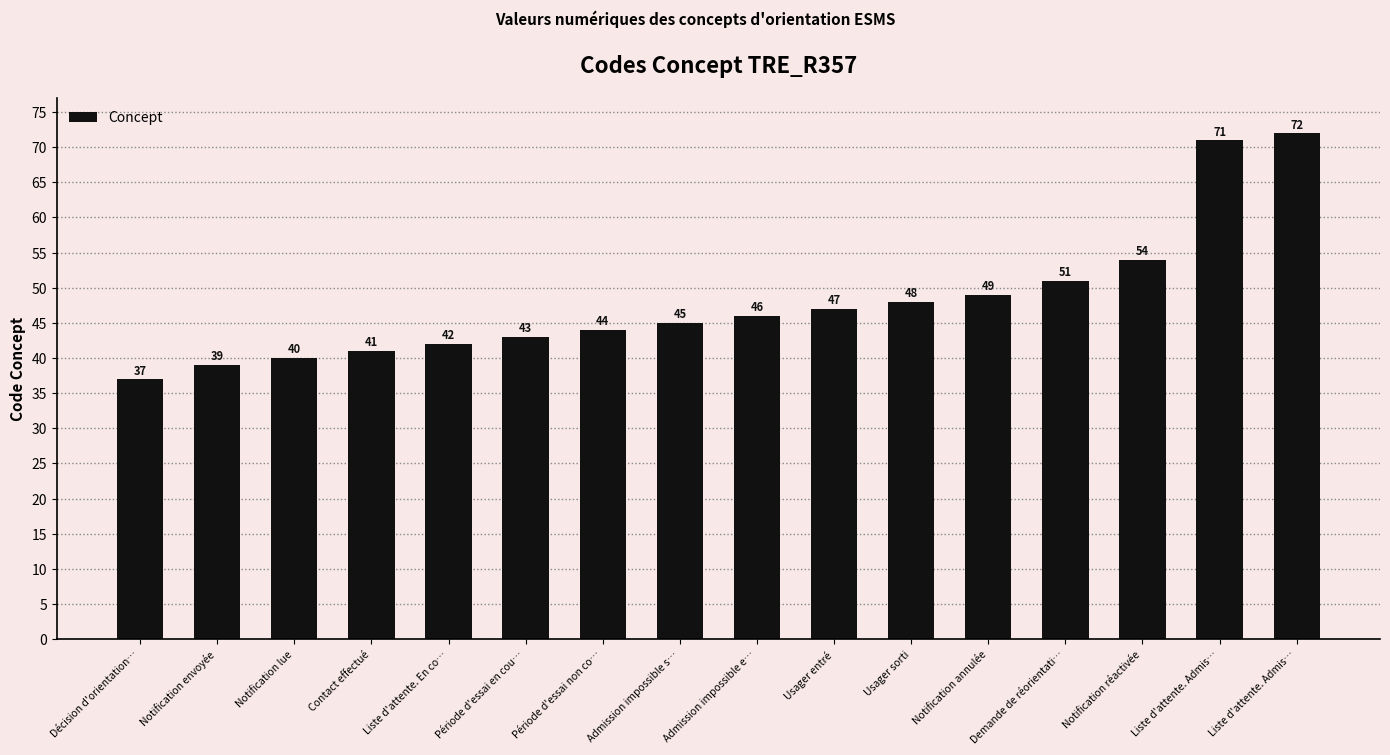

List the labels in order of value, smallest first.

Décision d'orientation…, Notification envoyée, Notification lue, Contact effectué, Liste d'attente. En co…, Période d'essai en cou…, Période d'essai non co…, Admission impossible s…, Admission impossible e…, Usager entré, Usager sorti, Notification annulée, Demande de réorientati…, Notification réactivée, Liste d'attente. Admis…, Liste d'attente. Admis…